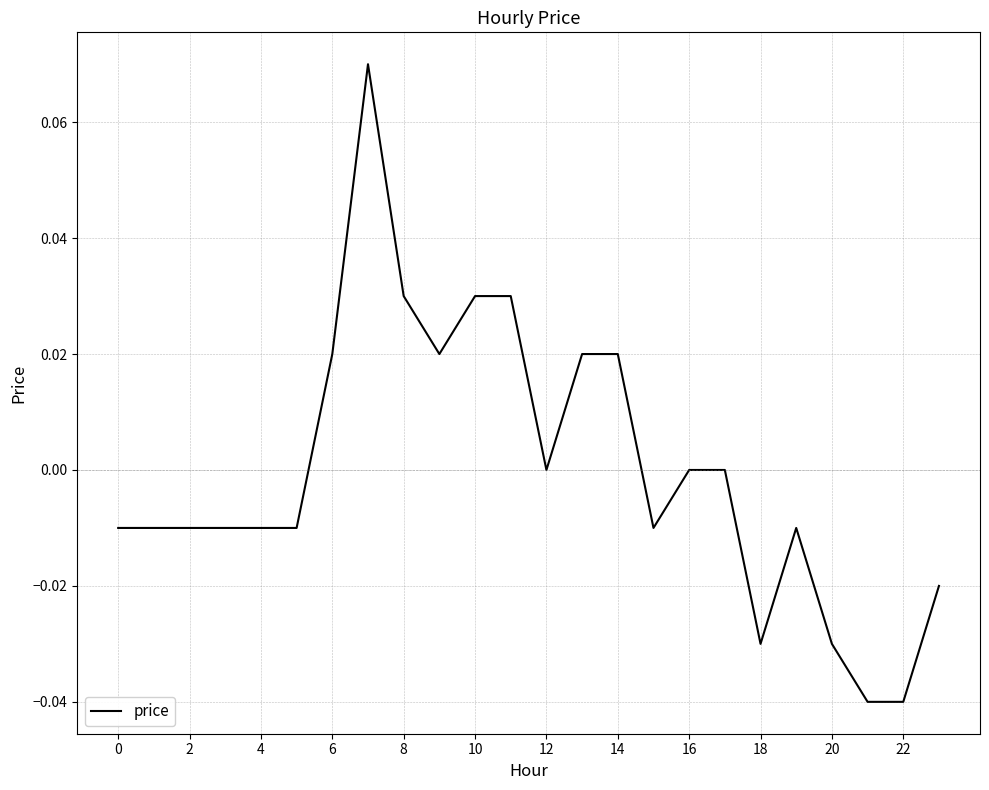

How many points are lower than both their immediate neighbors (excluding endpoints)?

4